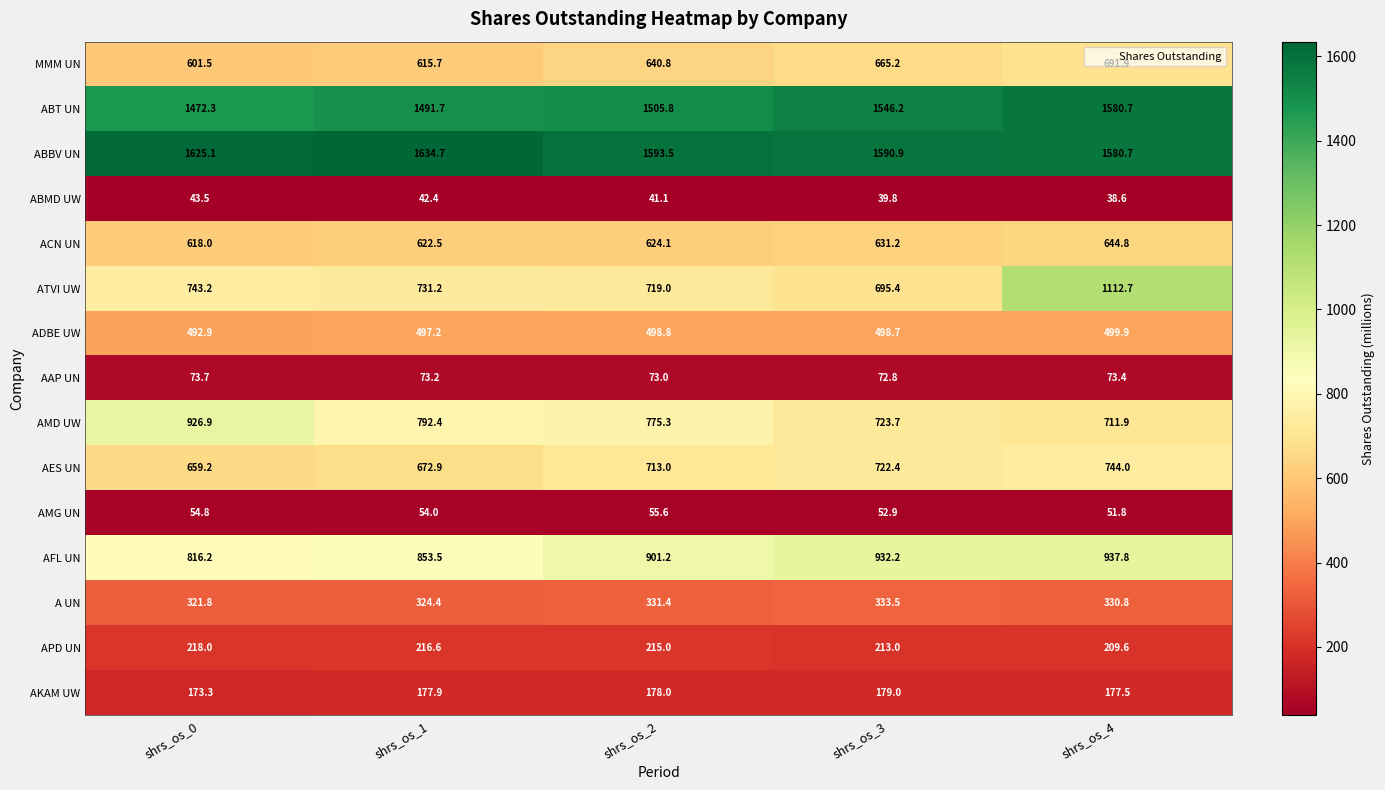

How many data points in AES UN are less than 713?

2